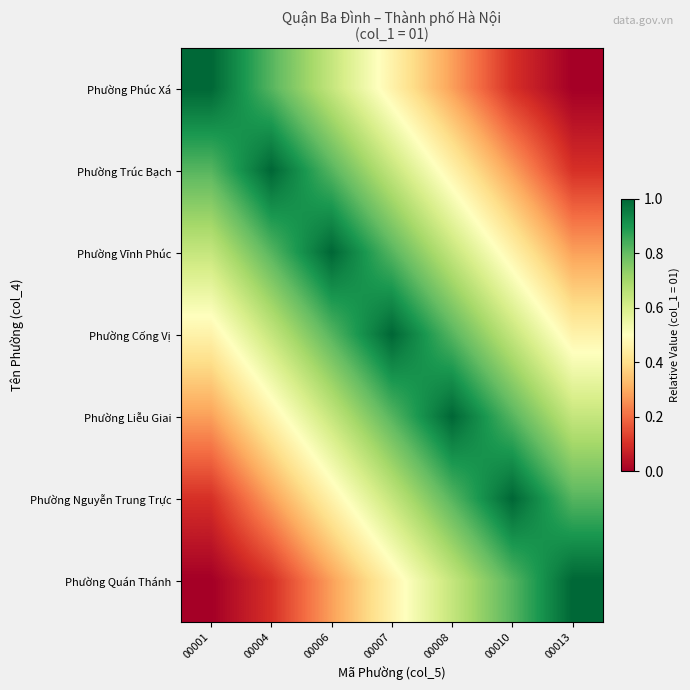

Reading left to right, extract all data points from this chart.

Phường Phúc Xá: 00001=1.0	00004=0.8	00006=0.6	00007=0.5	00008=0.3	00010=0.1	00013=0.0
Phường Trúc Bạch: 00001=0.8	00004=1.0	00006=0.8	00007=0.6	00008=0.5	00010=0.3	00013=0.1
Phường Vĩnh Phúc: 00001=0.6	00004=0.8	00006=1.0	00007=0.8	00008=0.6	00010=0.5	00013=0.3
Phường Cống Vị: 00001=0.5	00004=0.6	00006=0.8	00007=1.0	00008=0.8	00010=0.6	00013=0.5
Phường Liễu Giai: 00001=0.3	00004=0.5	00006=0.6	00007=0.8	00008=1.0	00010=0.8	00013=0.6
Phường Nguyễn Trung Trực: 00001=0.1	00004=0.3	00006=0.5	00007=0.6	00008=0.8	00010=1.0	00013=0.8
Phường Quán Thánh: 00001=0.0	00004=0.1	00006=0.3	00007=0.5	00008=0.6	00010=0.8	00013=1.0